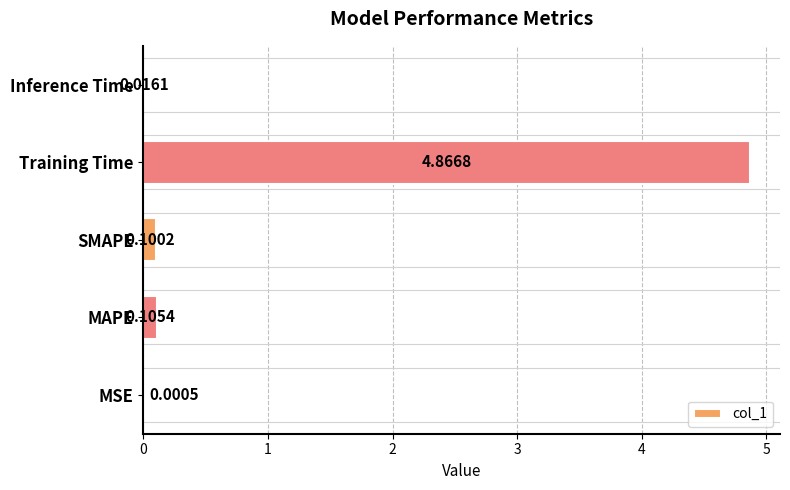

What is the sum of the values at SMAPE and Training Time?

5.0